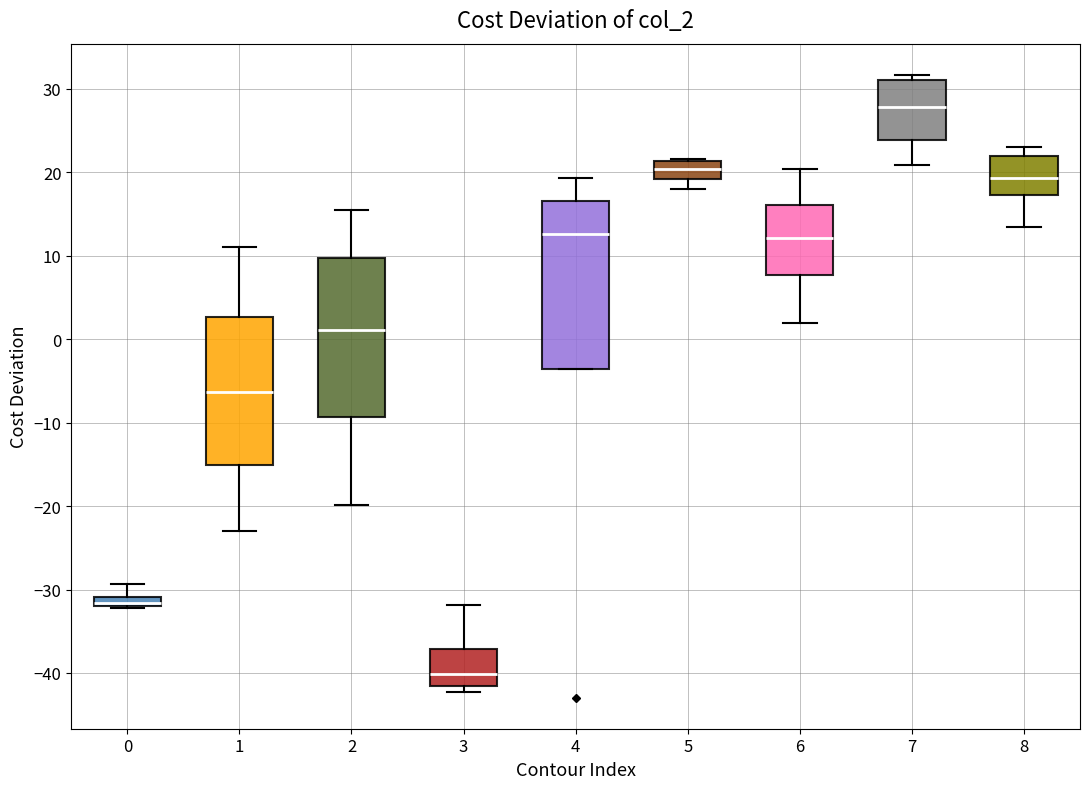

Comparing the boxes themselves (not the whiskers), which one is the tallest?

4